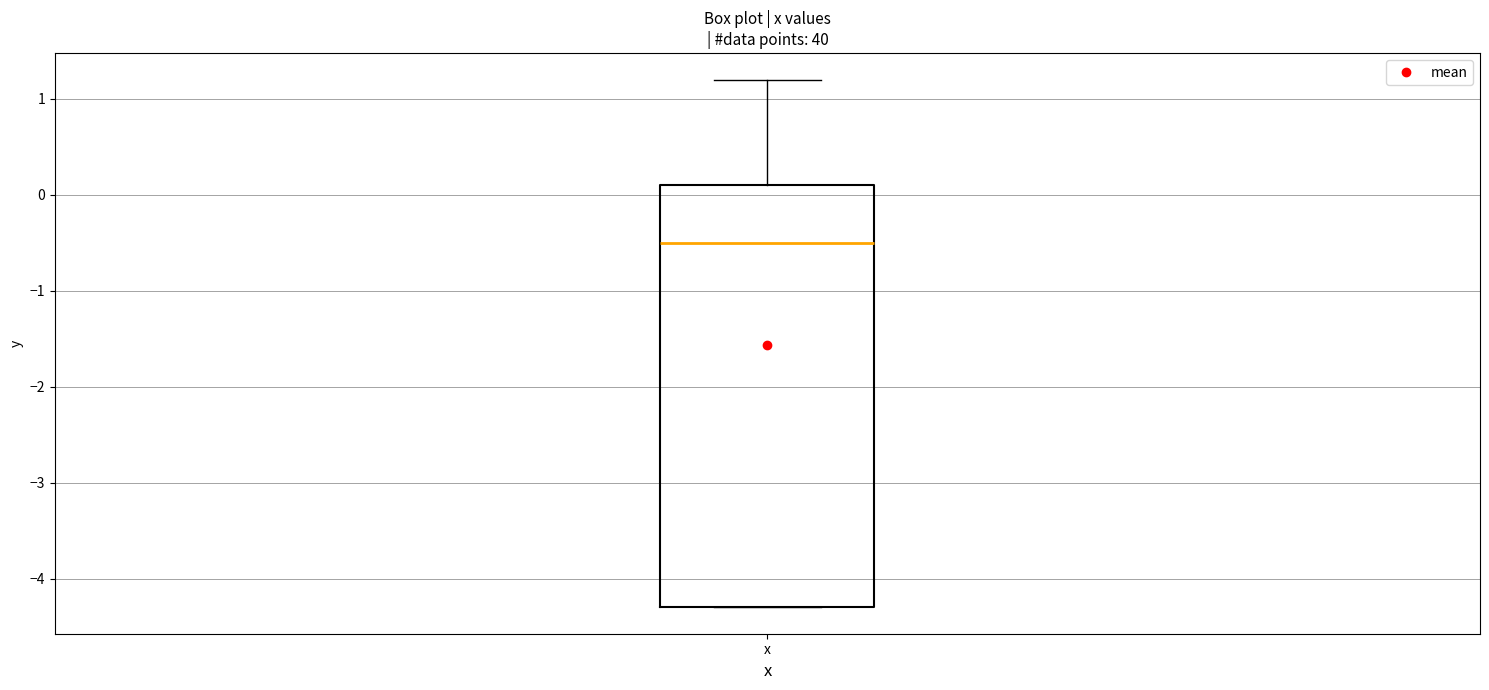

Transcribe this box plot: give where the median line is, the range the box spans, and where the two whiskers end, as read against the y-axis. The values are not printed on the chart, so give them approximately, as read against the axis.

median -0.5, box -4.3 to 0.1, whiskers -4.3 to 1.2